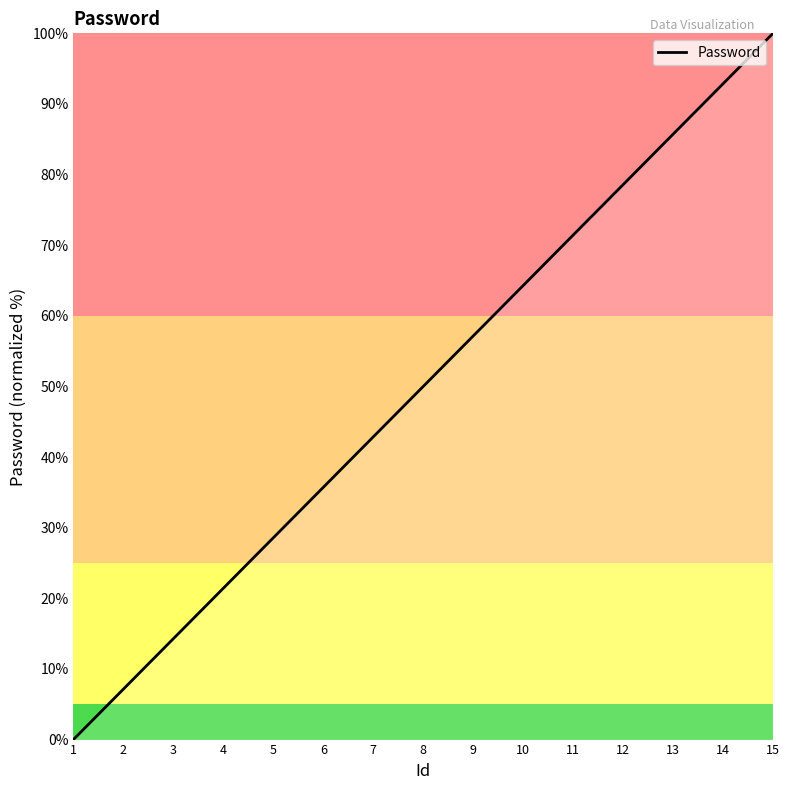

Approximately how many times larger is the value at 3 compared to 13?

0.2